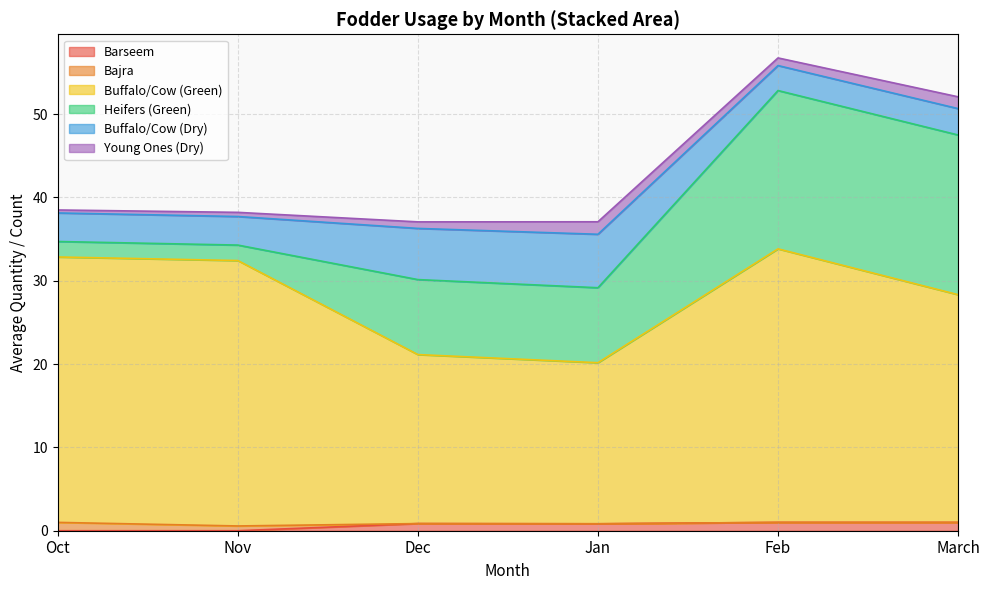

True or false: Buffalo/Cow (Dry) has a value of 0.5 at Oct.

False